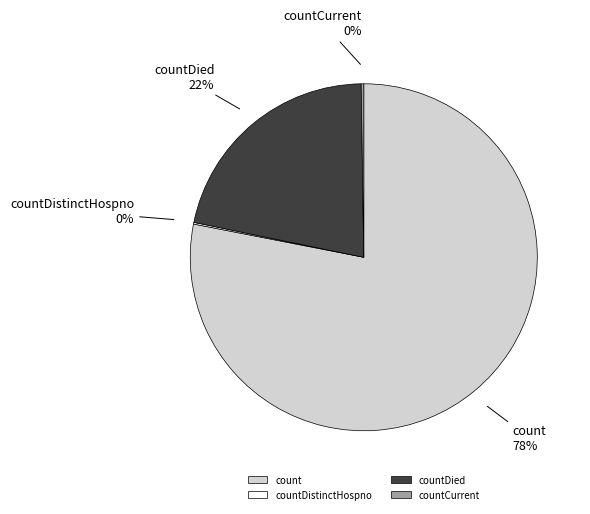

Which category has the biggest portion of the pie?

count